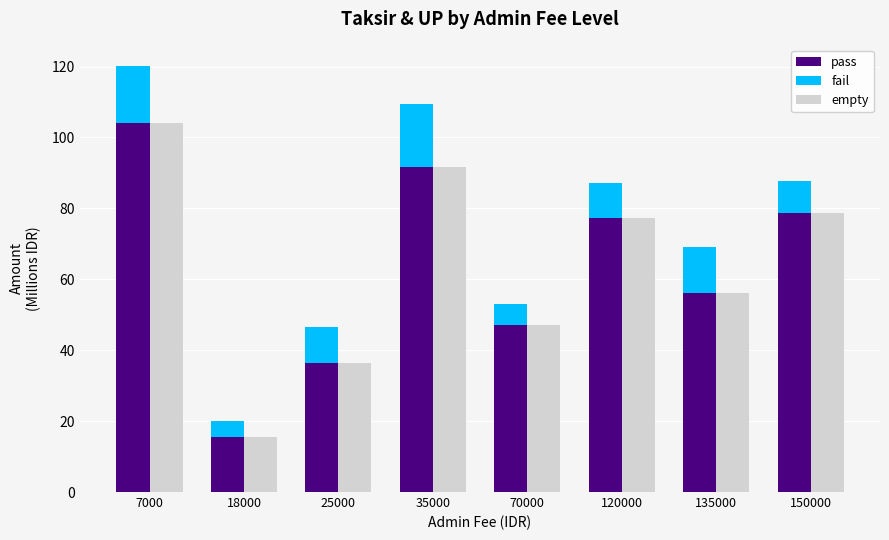

What is the sum of the fail values at 70000 and 35000?

24.0